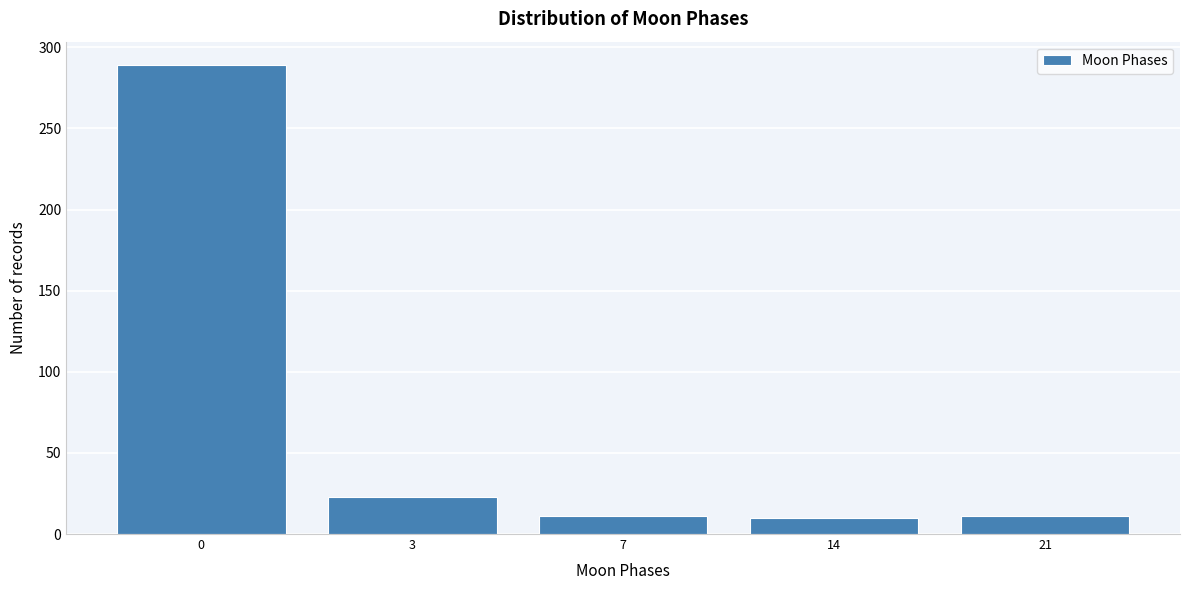

What is the value of the 3rd bar from the left?

11